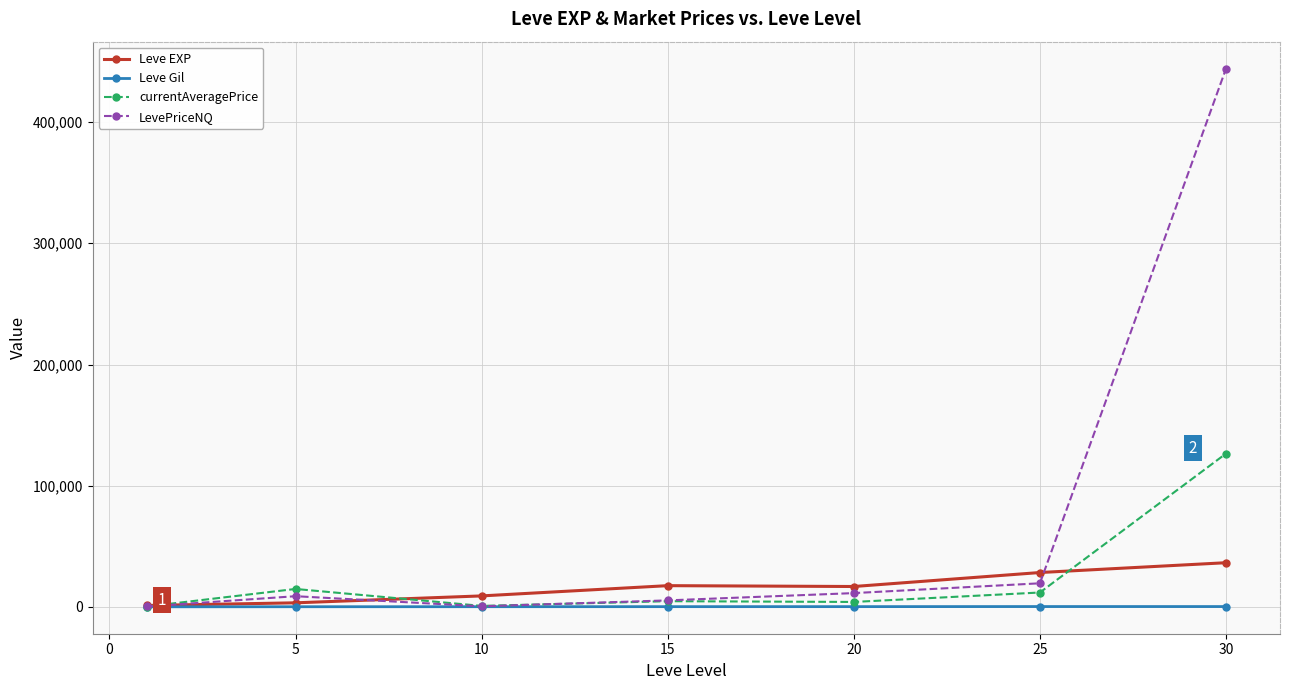

Which series has the largest range (max minus min)?

LevePriceNQ